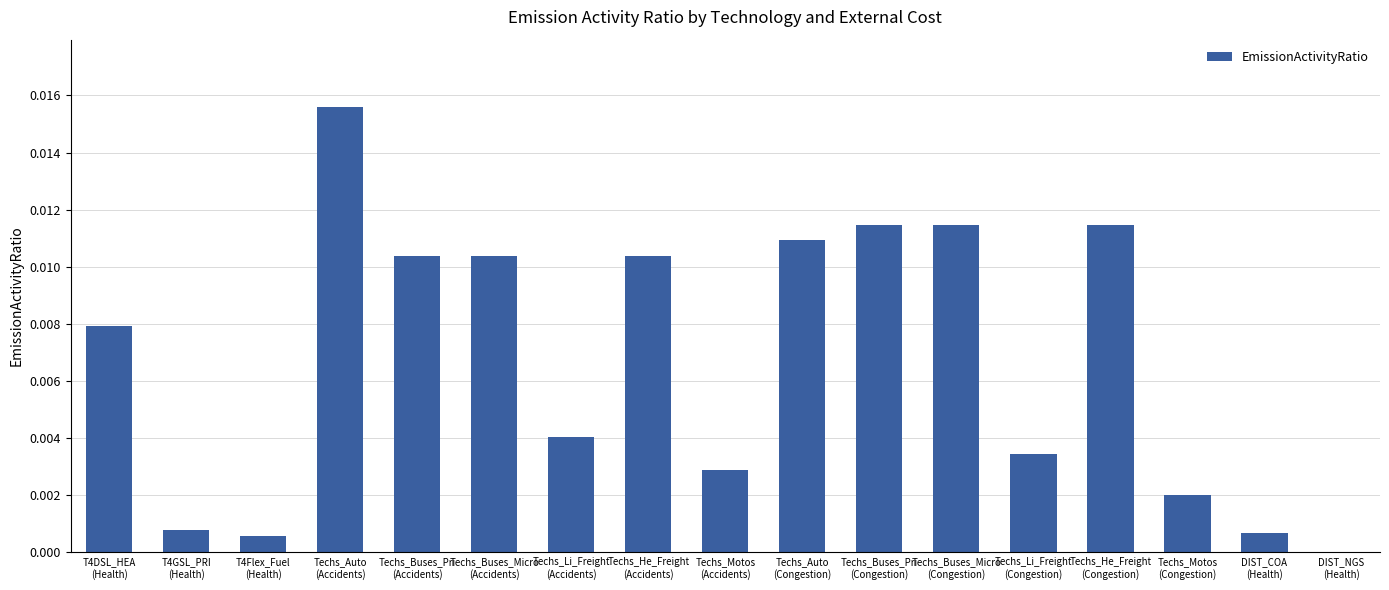

Are the bars horizontal?

No